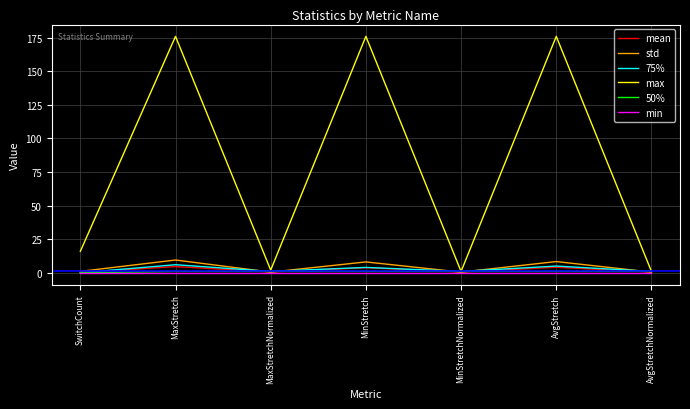

Which series has the largest total across all categories?

max